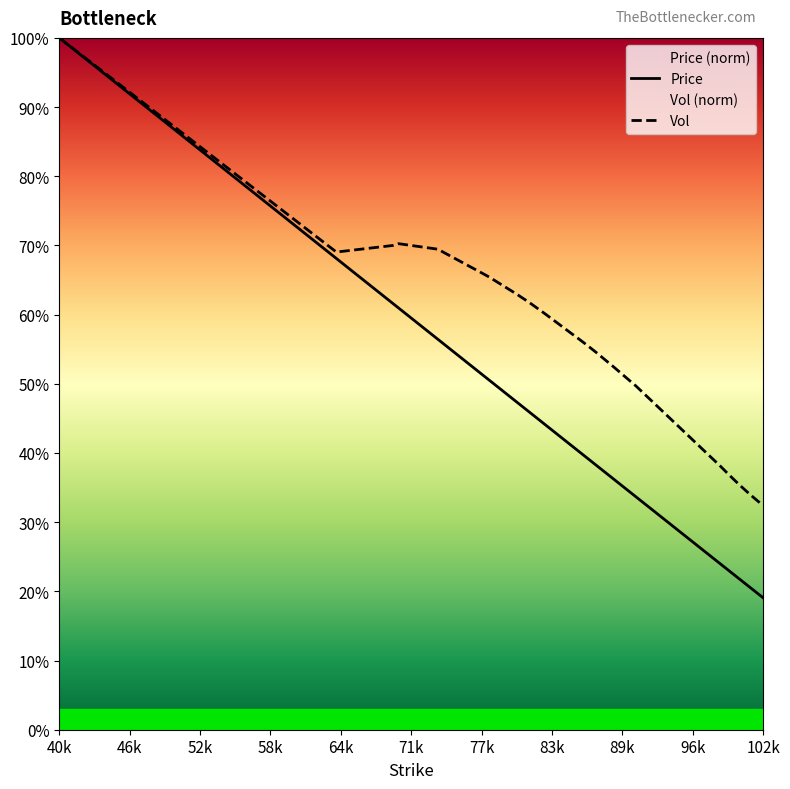

What is the label of the 1st point from the left?

40k